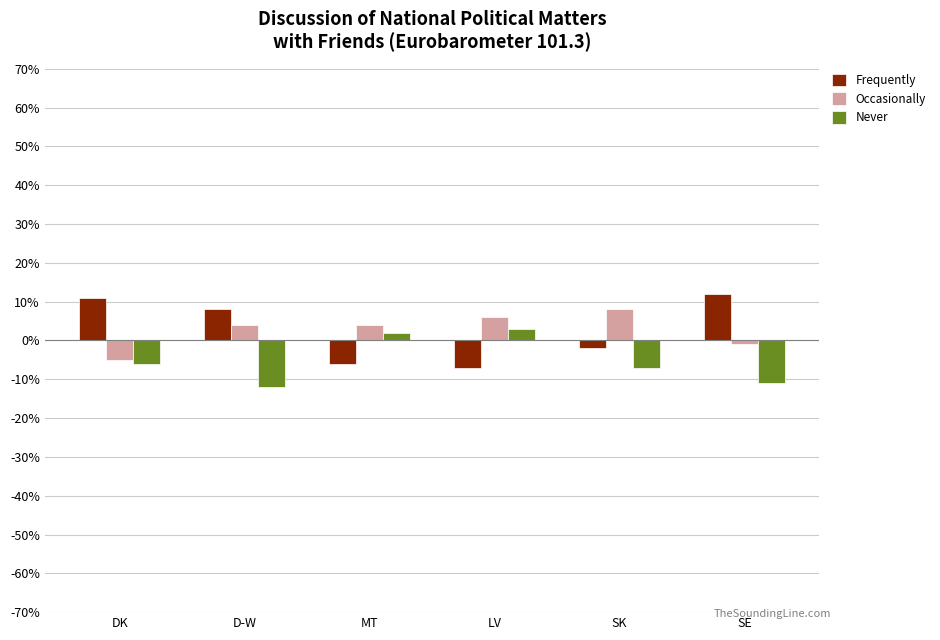

What is the value of the Never bar at the 5th from the left?

-0.1